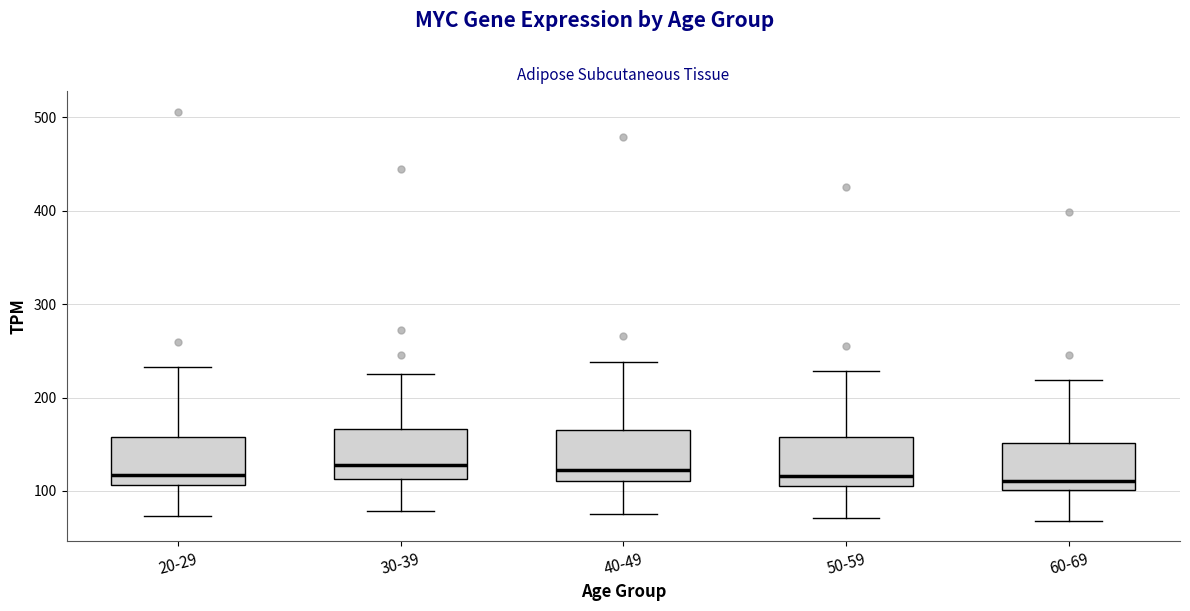

Reading left to right, read every box against the y-axis: the position of its median line, the range the box covers, and the ends of its whiskers. The values are not printed on the chart, so give them approximately, as read against the axis.

20-29: median 120, box 110 to 160, whiskers 70 to 230
30-39: median 130, box 110 to 170, whiskers 80 to 230
40-49: median 120, box 110 to 170, whiskers 80 to 240
50-59: median 120, box 110 to 160, whiskers 70 to 230
60-69: median 110, box 100 to 150, whiskers 70 to 220